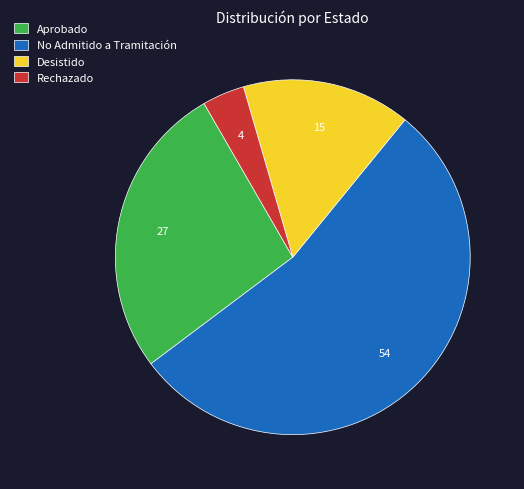

Rank the categories by value from highest to lowest.

No Admitido a Tramitación, Aprobado, Desistido, Rechazado